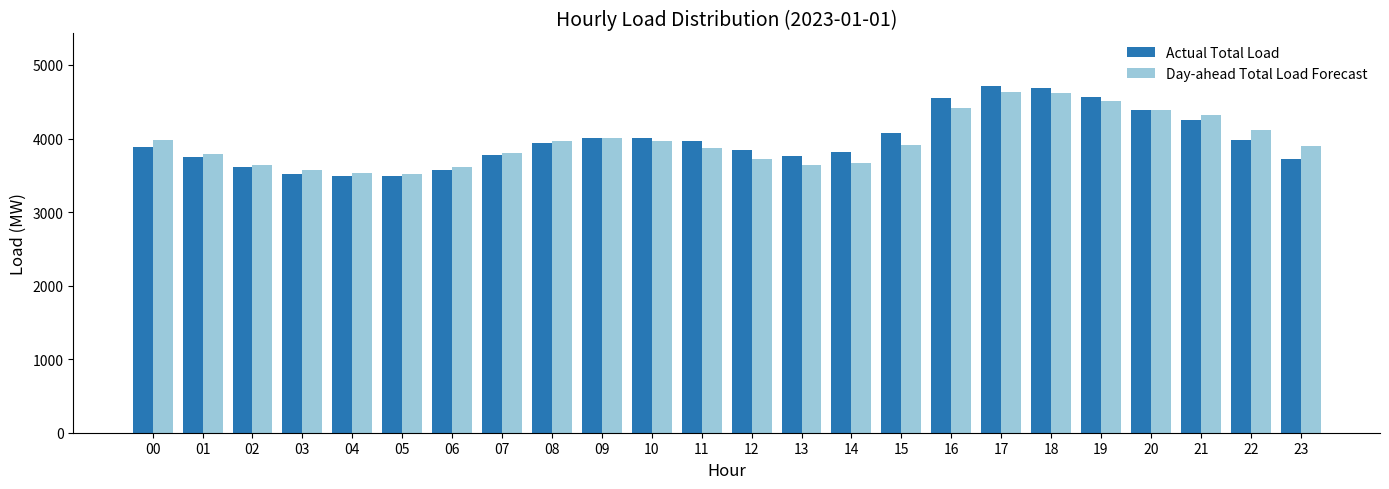

What is the total value across all series at 23?

7621